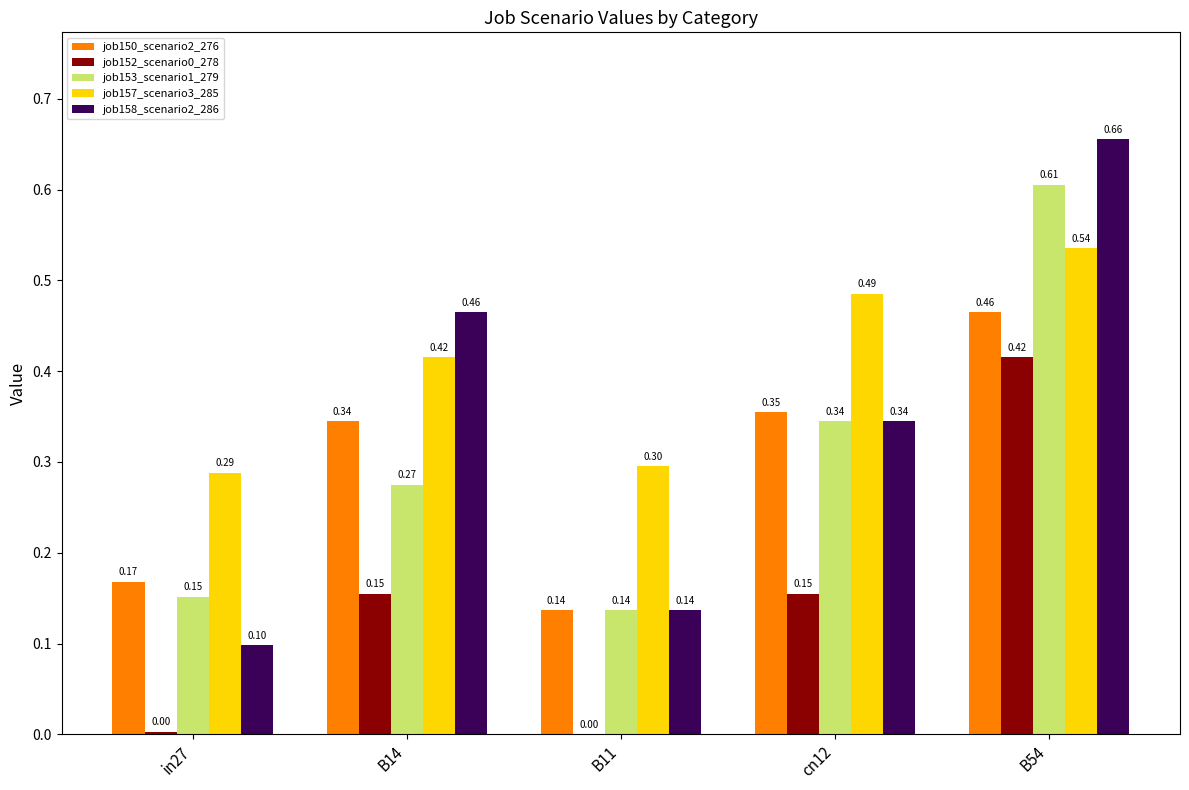

The value of job157_scenario3_285 at B54 is 0.8. True or false?

False